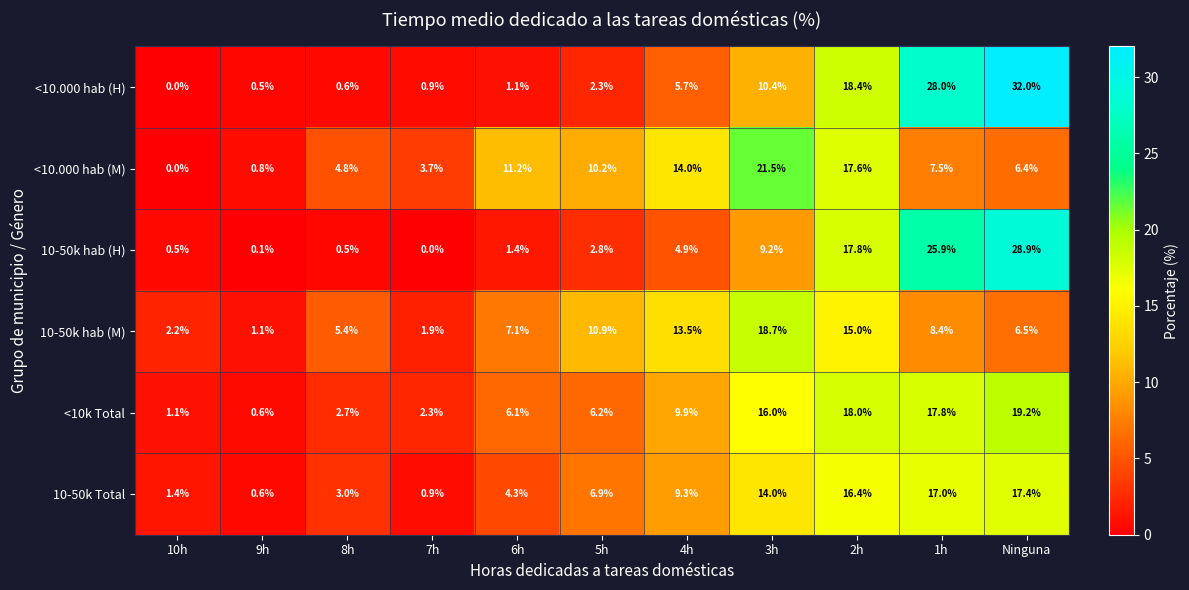

At which label does 10-50k hab (M) reach its peak?

3h